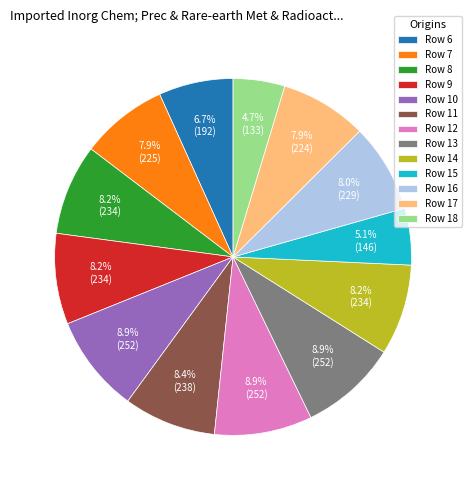

Approximately how many times larger is the value at Row 7 compared to Row 12?

0.9